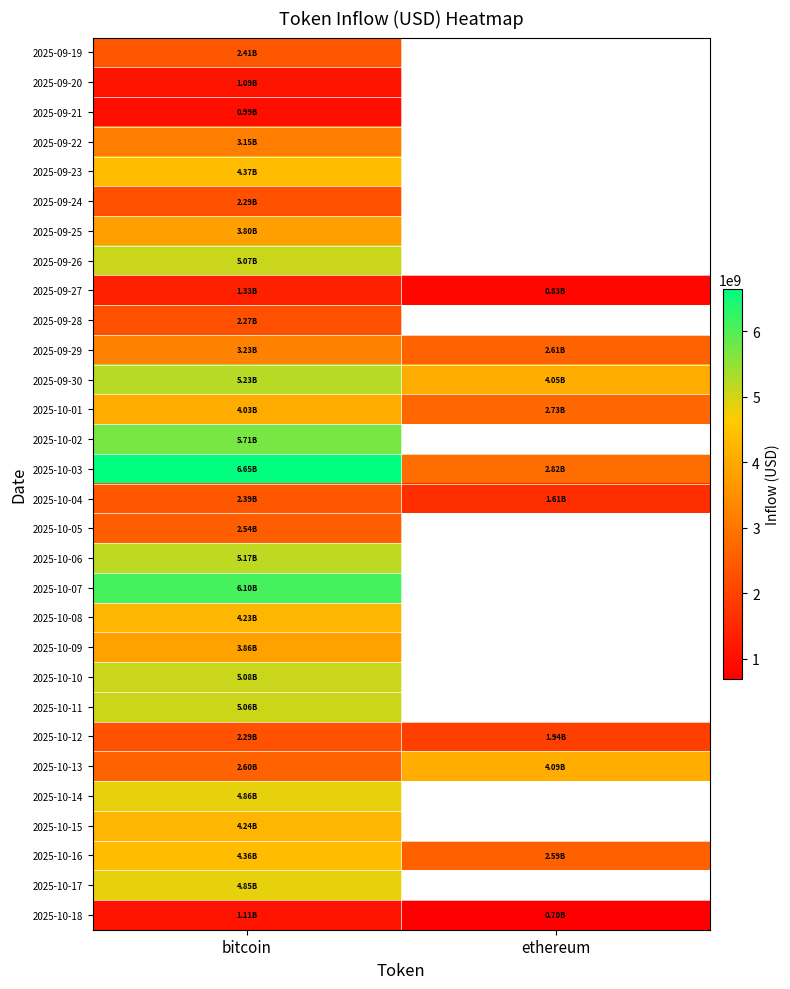

What is the difference between the highest and lowest values at bitcoin?

5662387369.3